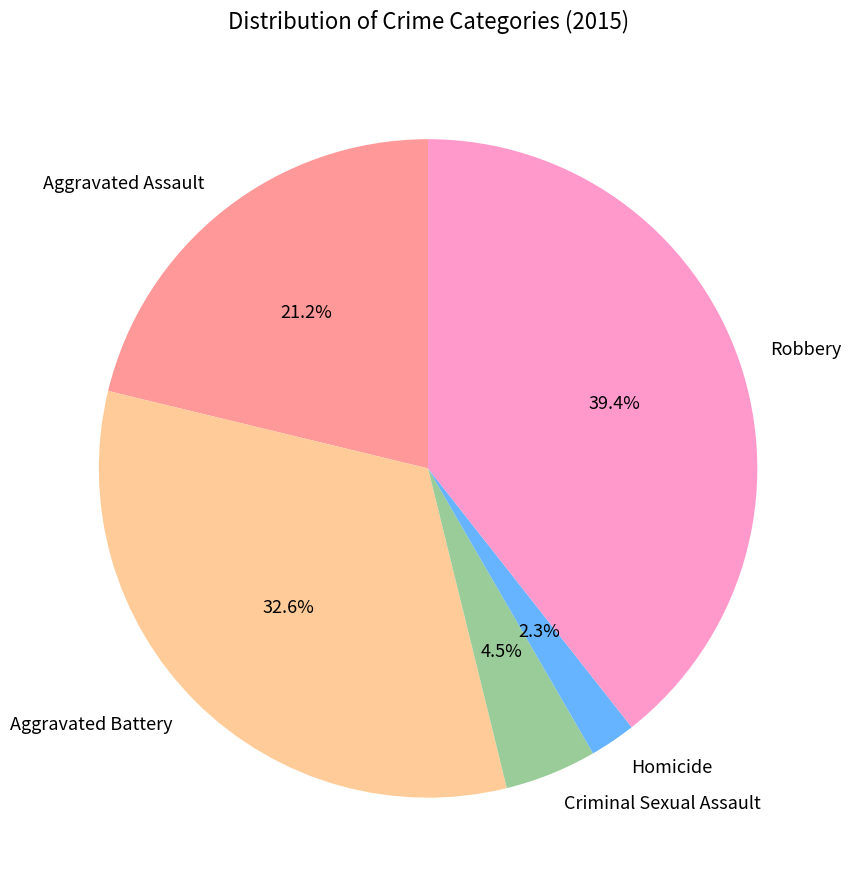

Which category has the smallest portion of the pie?

Homicide